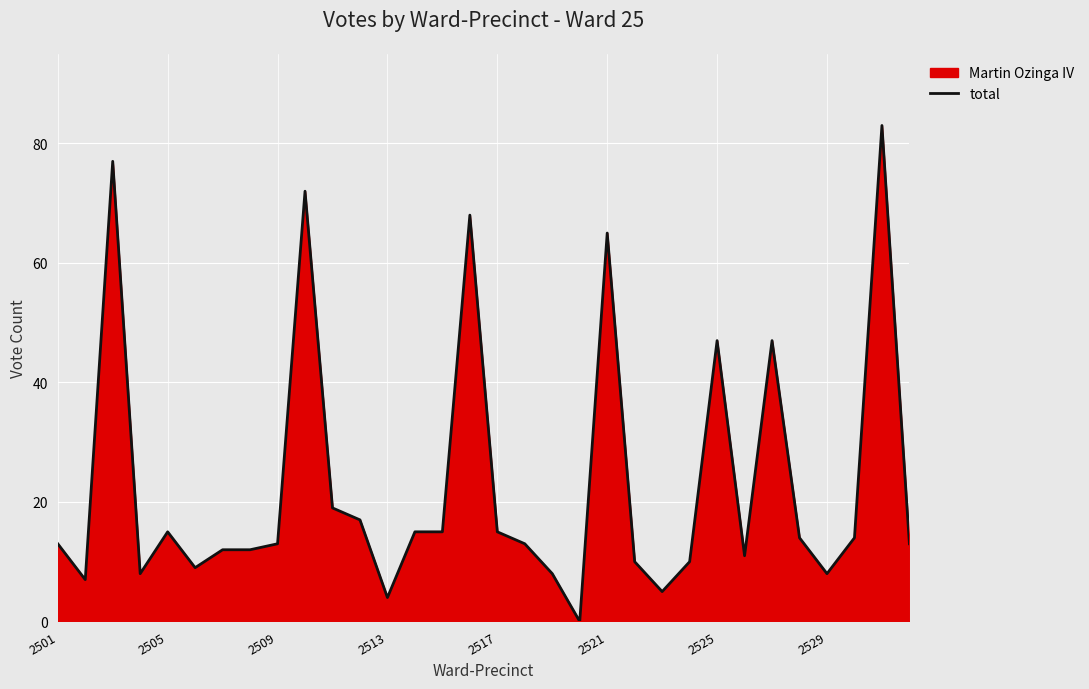

Is it true that the value at 2529 is 4?

False